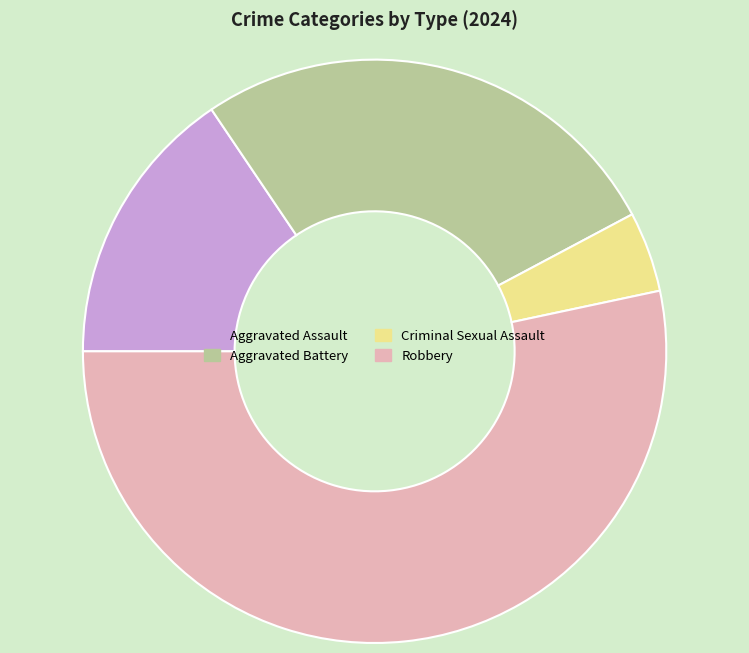

True or false: Aggravated Assault accounts for 26% of the total.

False